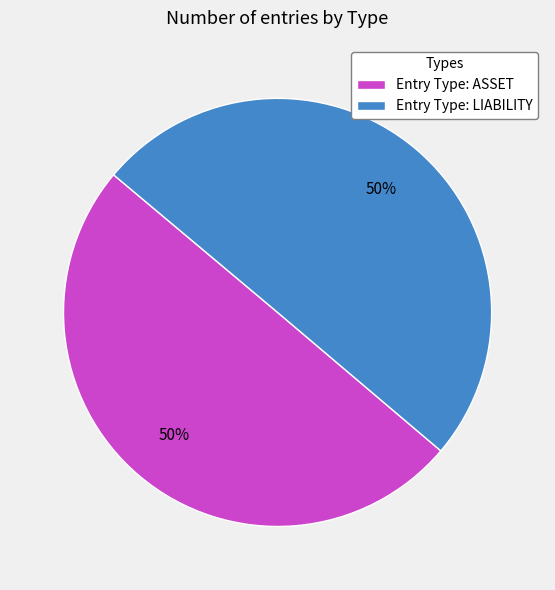

What percentage is the Entry Type: LIABILITY slice, to the nearest percent?

50%